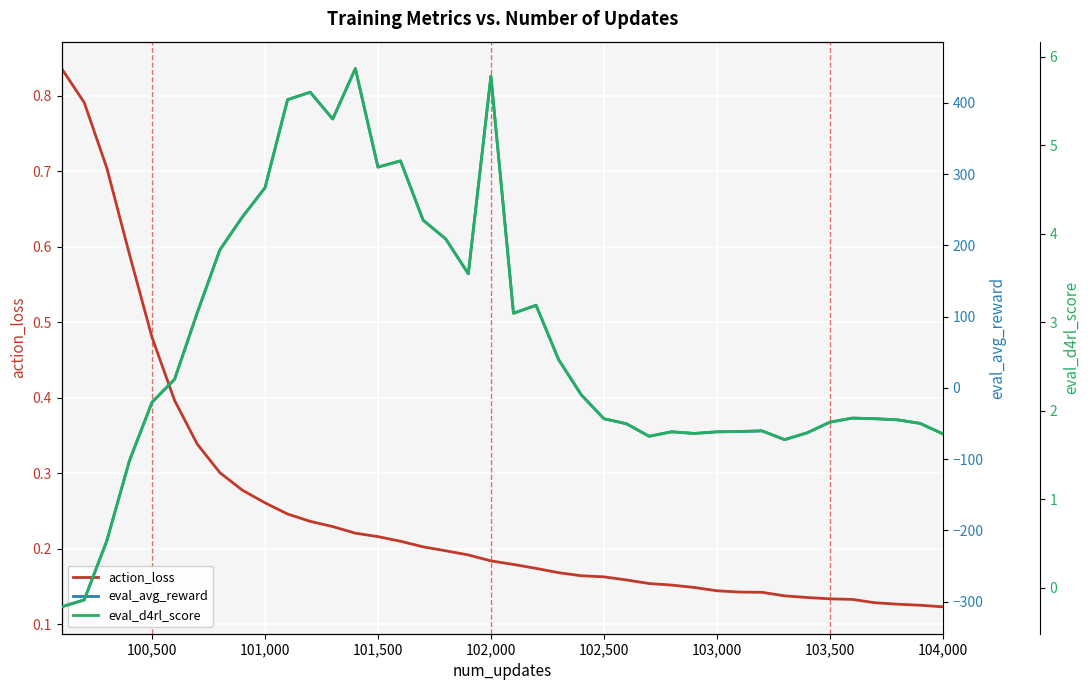

What are all the series names shown in the legend?

action_loss, eval_avg_reward, eval_d4rl_score